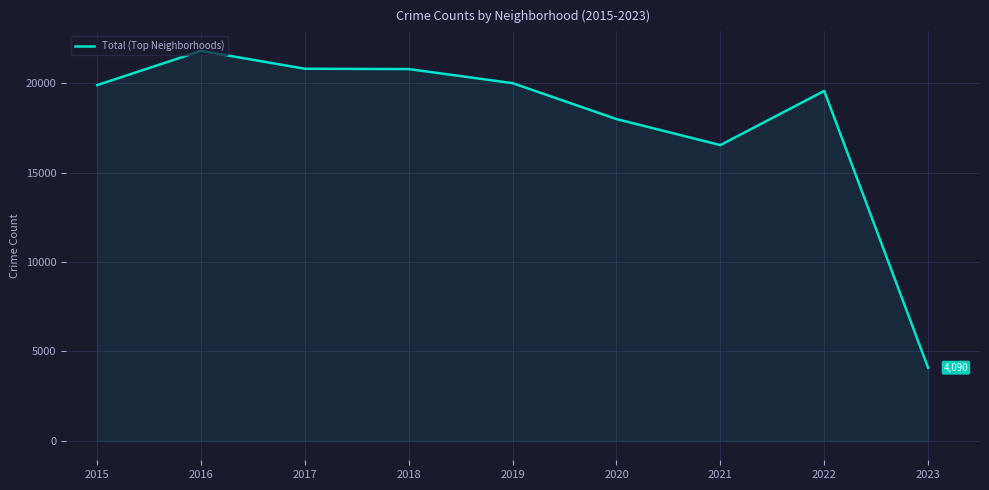

What is the greatest value displayed?

21820